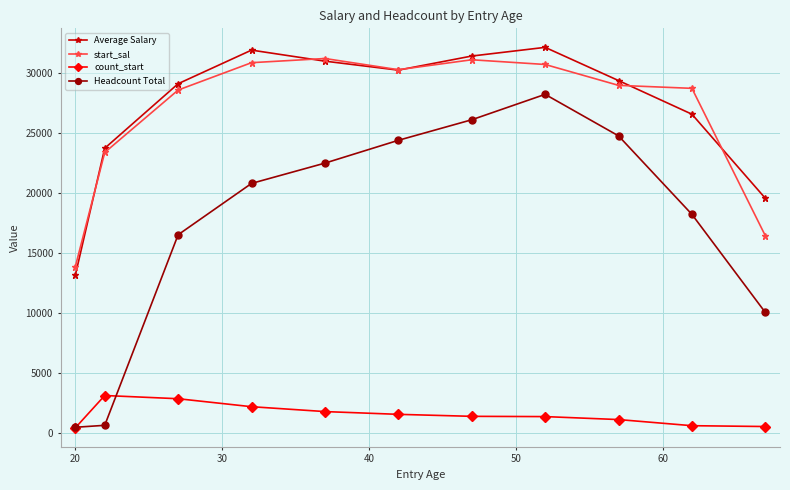

How many lines are shown in the chart?

4